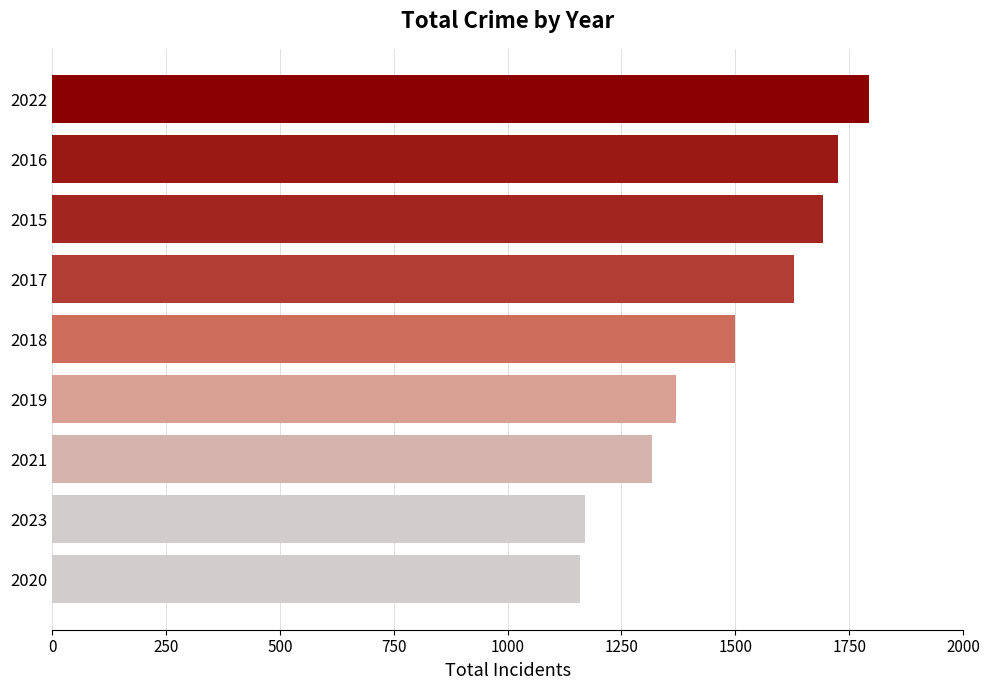

How many data points are less than 1499?

4